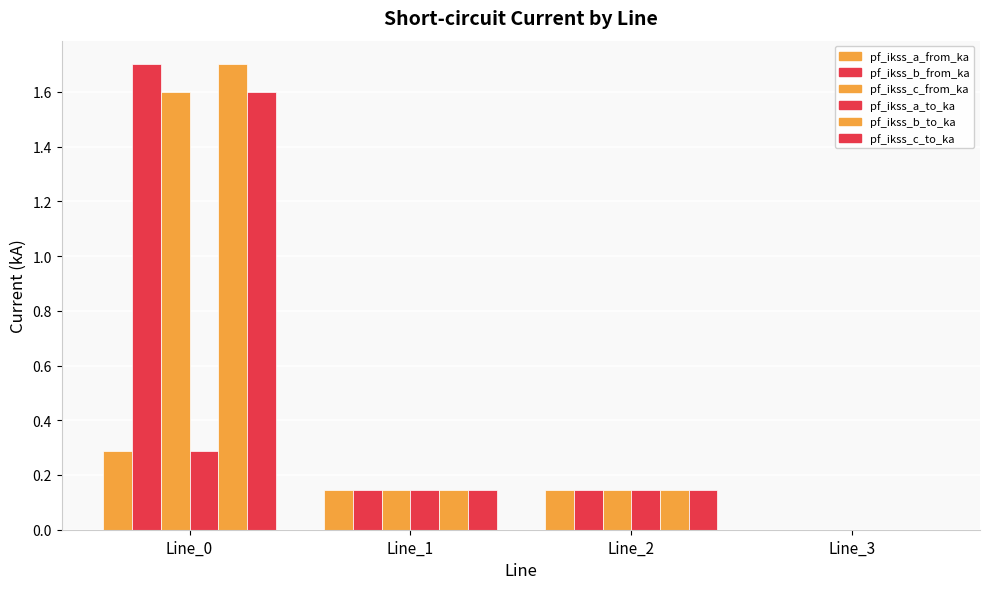

How many distinct data groups are displayed?

6